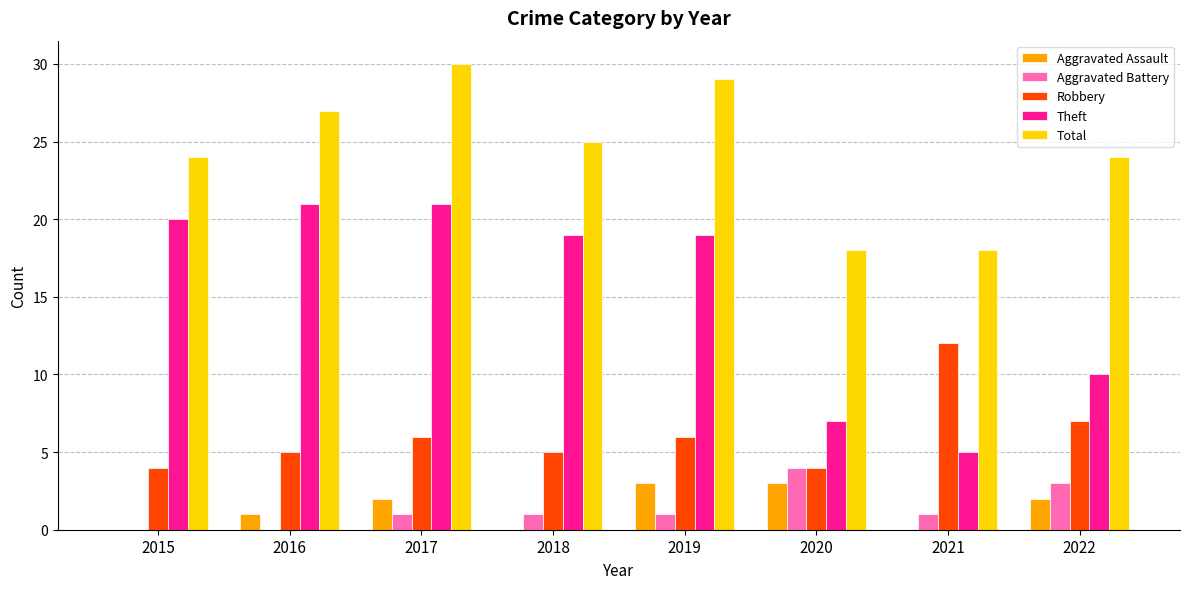

Is it true that Aggravated Assault equals 2 at 2018?

False